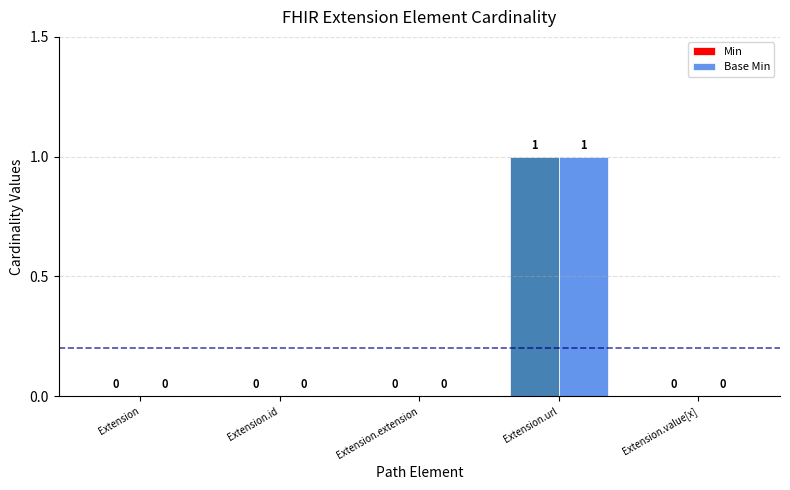

At which category is the sum across all series the highest?

Extension.url